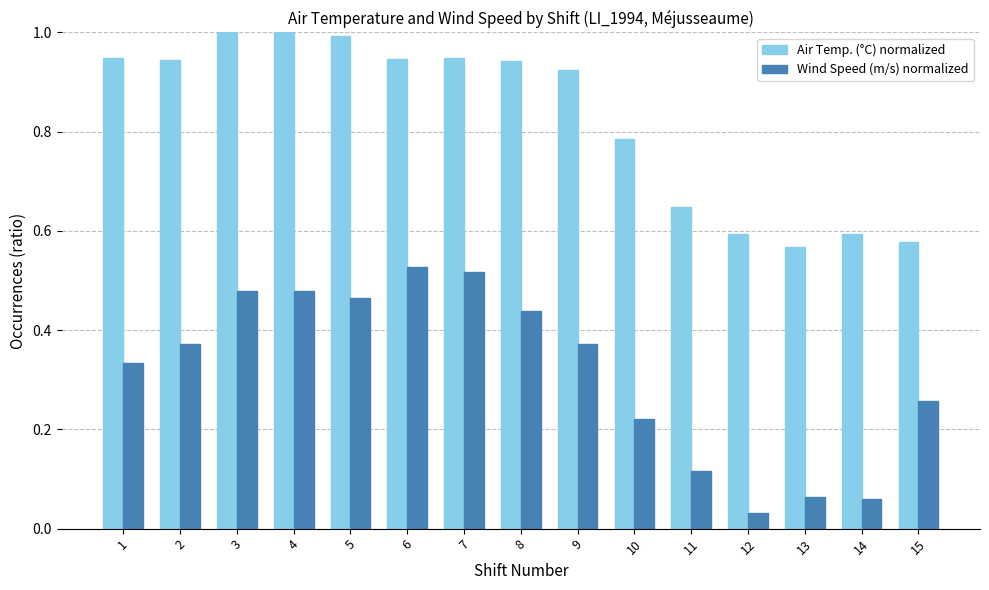

Are the bars horizontal?

No